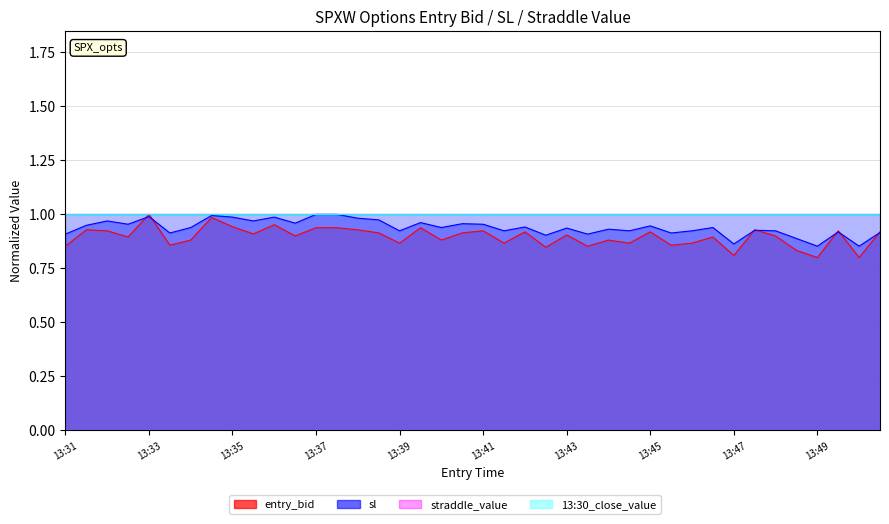

Between 13:36 and 13:50, which series saw the biggest shift?

sl